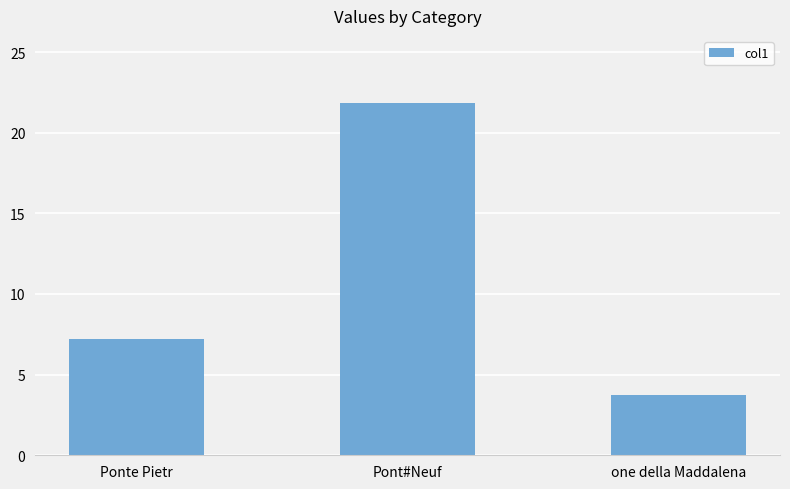

List the labels in order of value, smallest first.

one della Maddalena, Ponte Pietr, Pont#Neuf